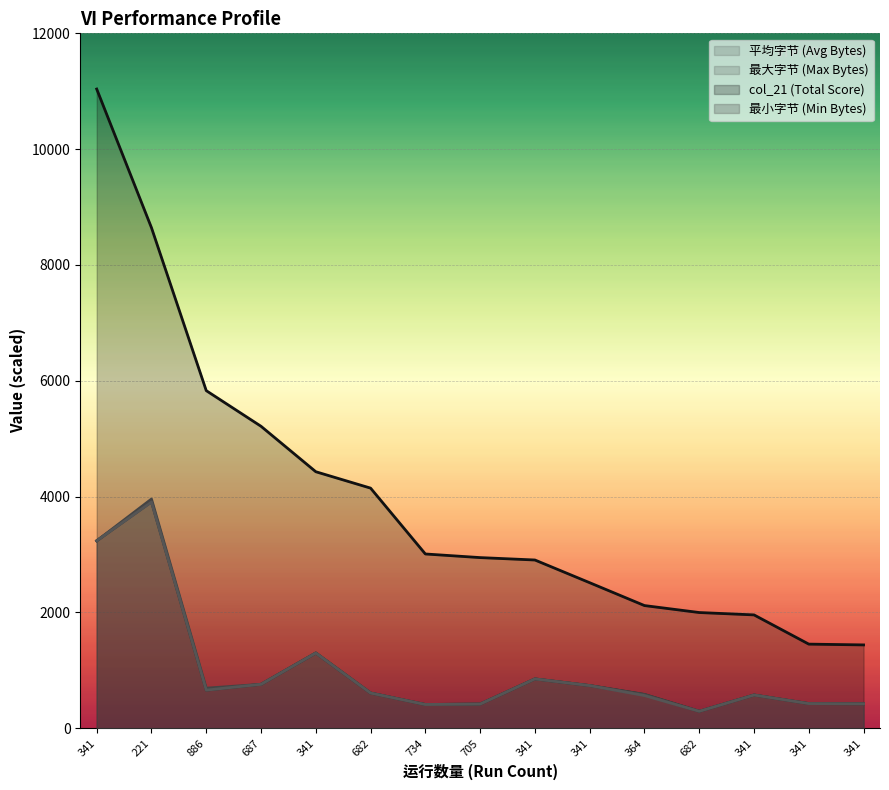

Rank the series at 734 from lowest to highest value.

平均字节, 最大字节, 最小字节, col_21